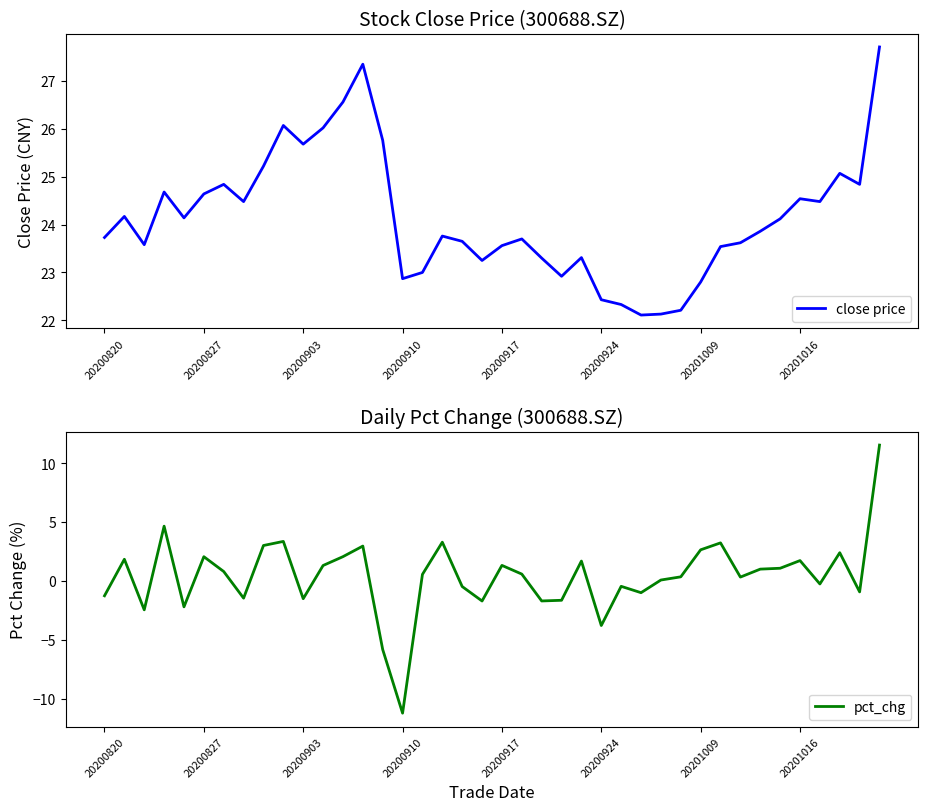

What is the sum of the pct_chg values at 39 and 29?

11.9